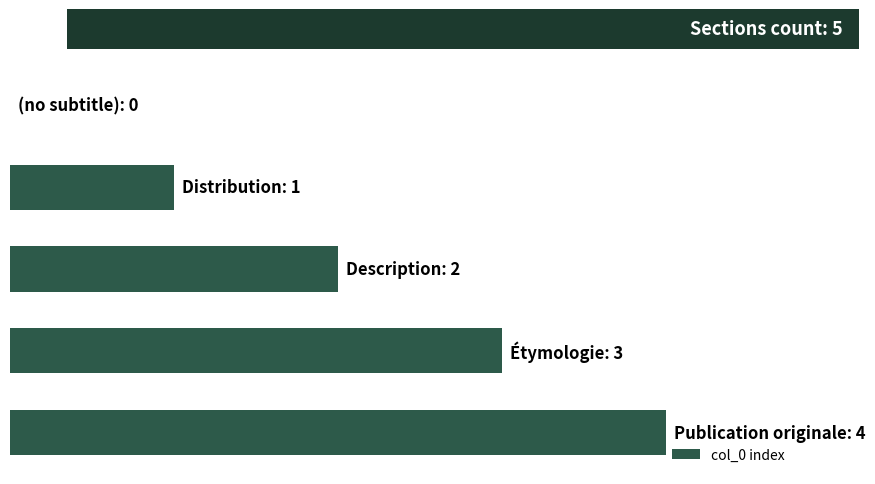

What is the maximum value shown in the chart?

4